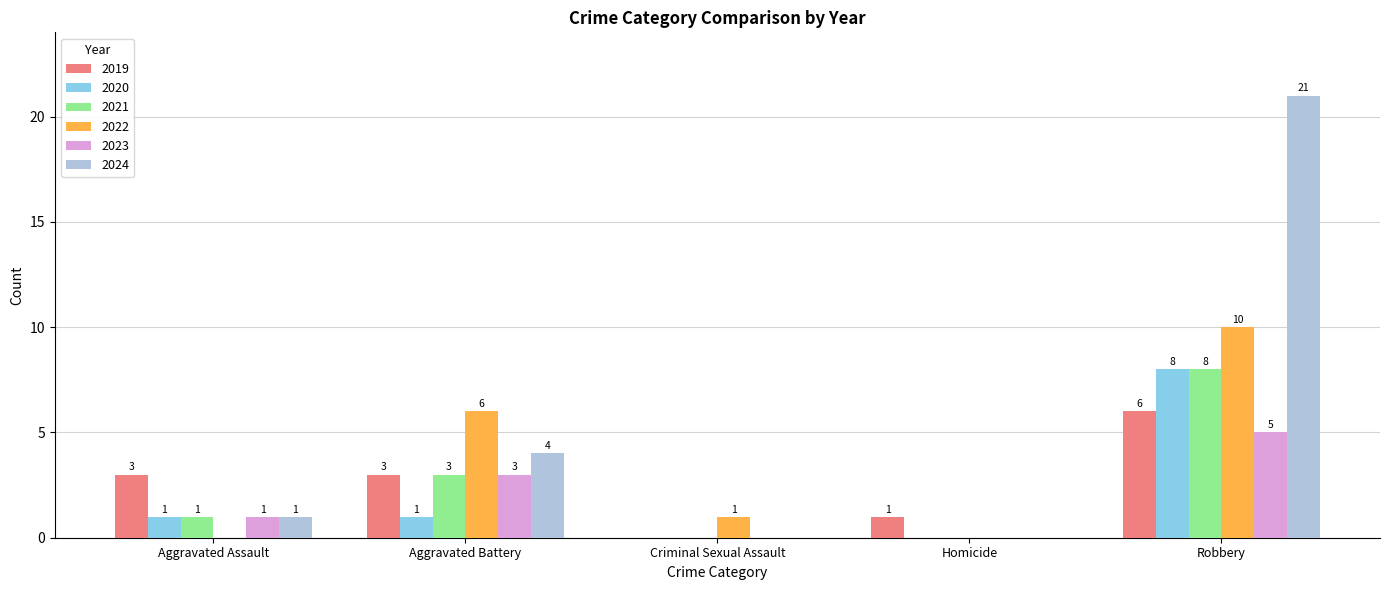

At which label is 2024 closest to 10?

Aggravated Battery